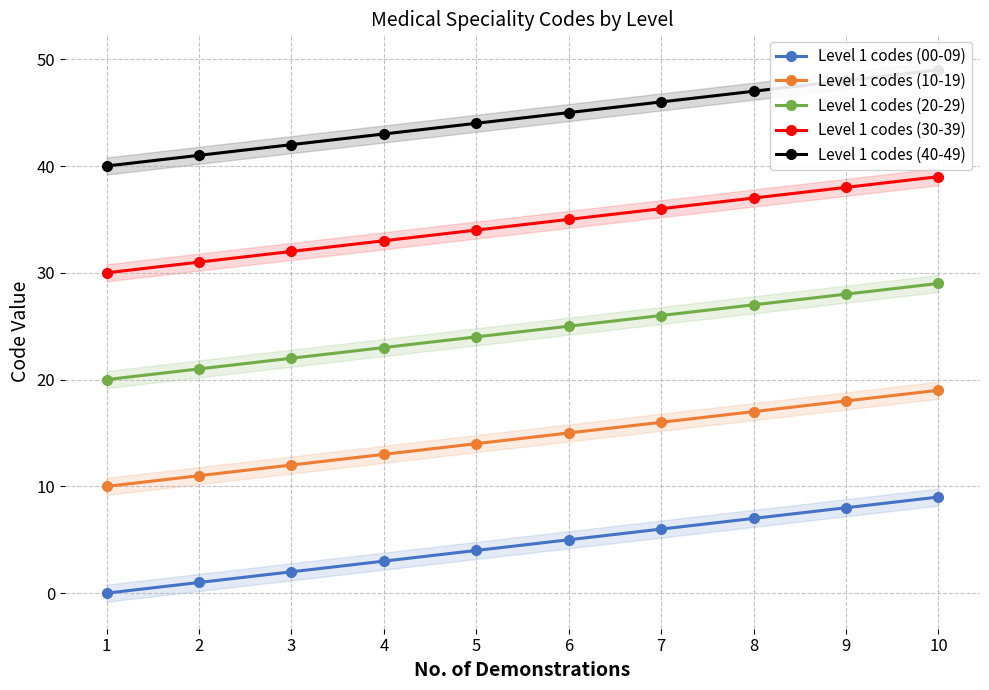

At which label does Level 1 codes (20-29) reach its minimum?

1